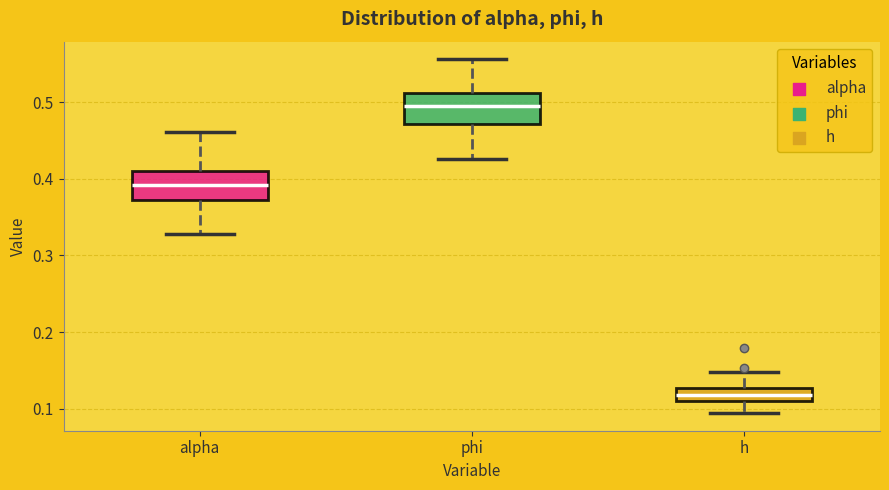

Which box has the highest median line?

phi